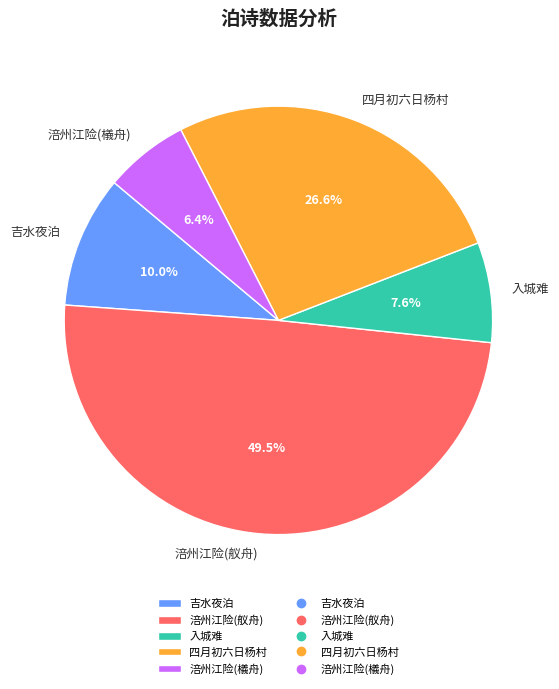

What portion of the pie excludes 涪州江险(檥舟)?

93.6%